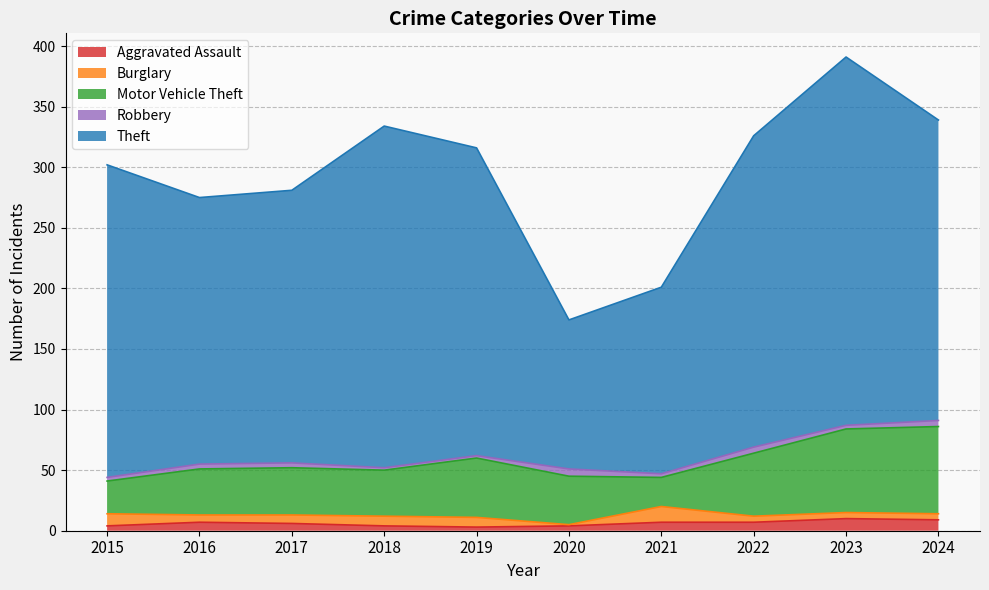

How many lines are shown in the chart?

5